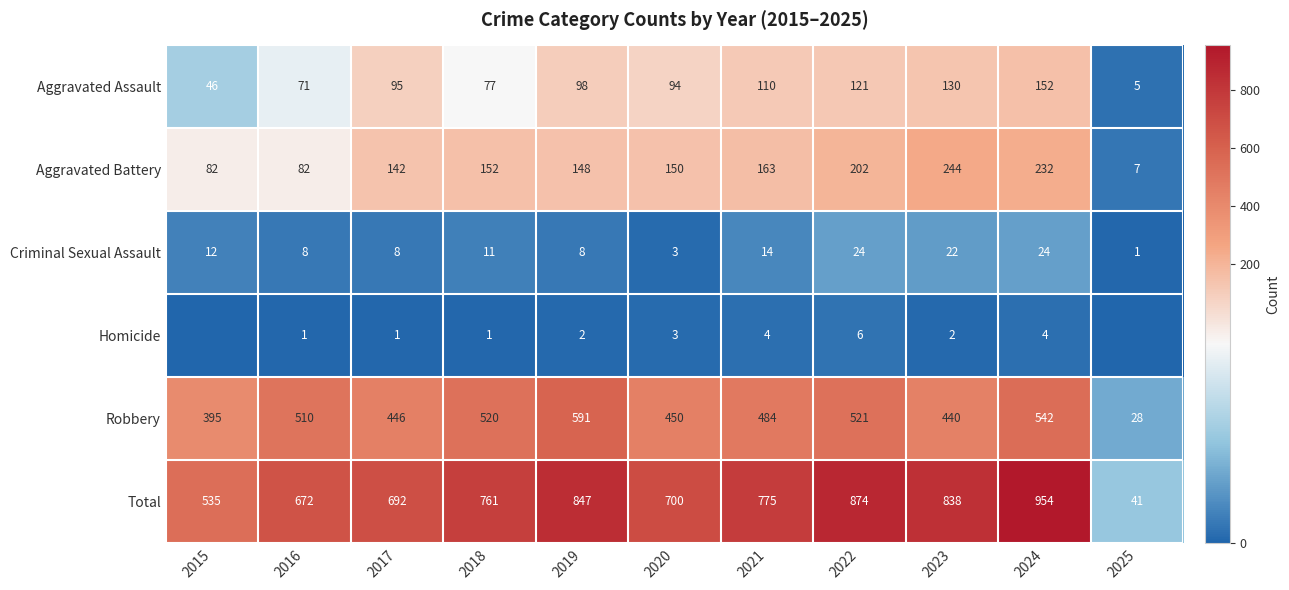

At which label does Total reach its minimum?

2025